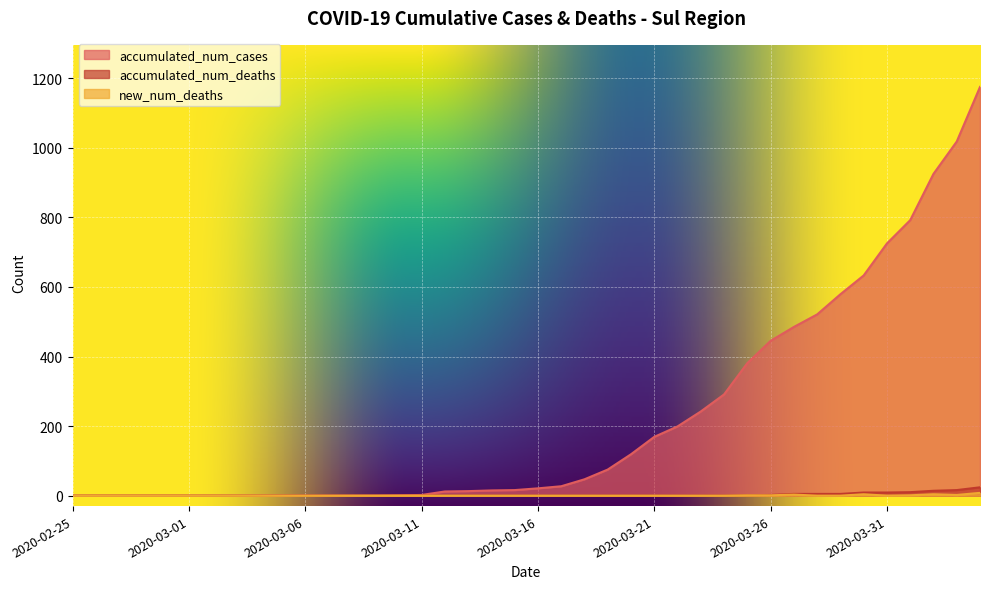

At which label is accumulated_num_deaths closest to 12?

2020-04-01